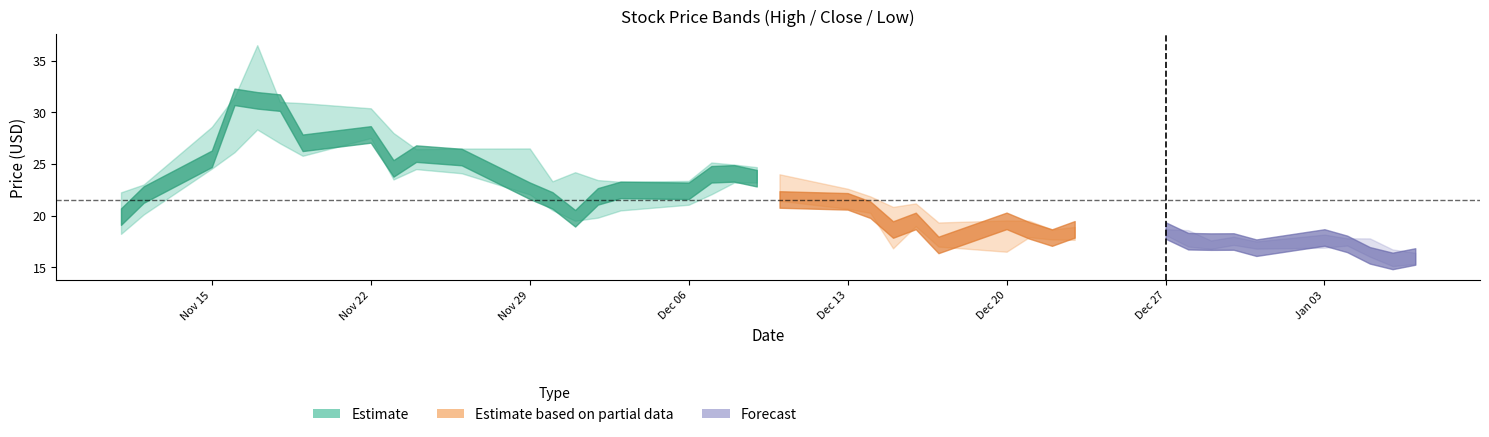

The close series shows 21.9 at 14. True or false?

True